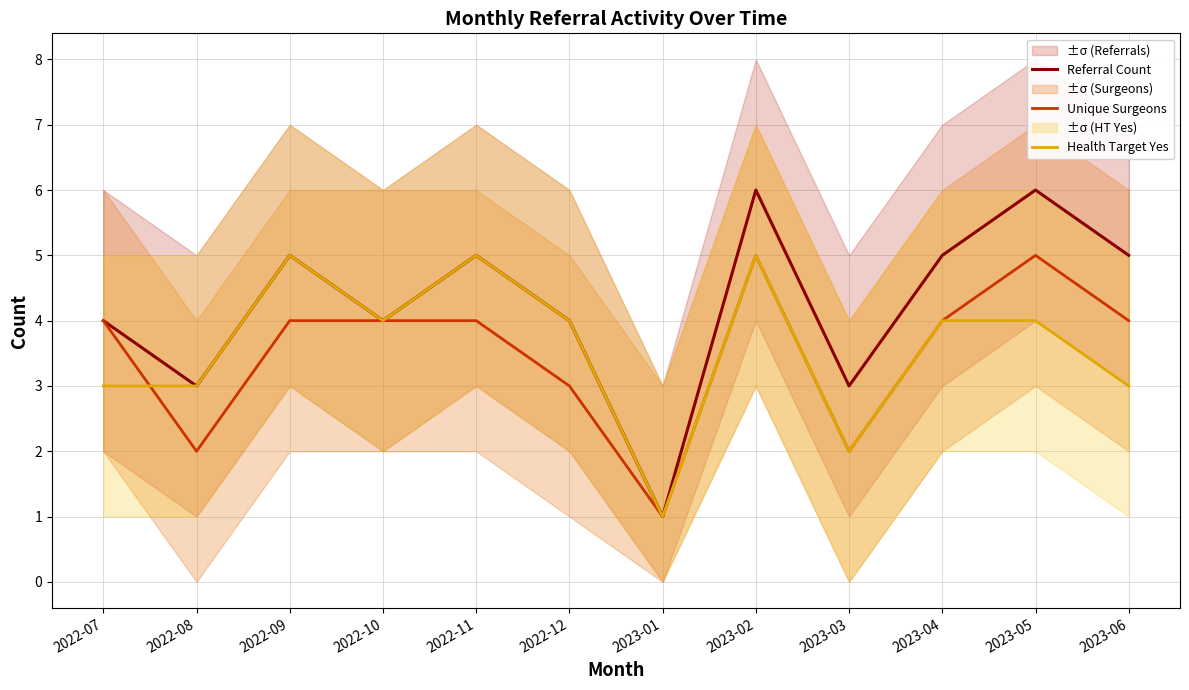

What is the approximate value of Unique Surgeons at 2022-08?

2